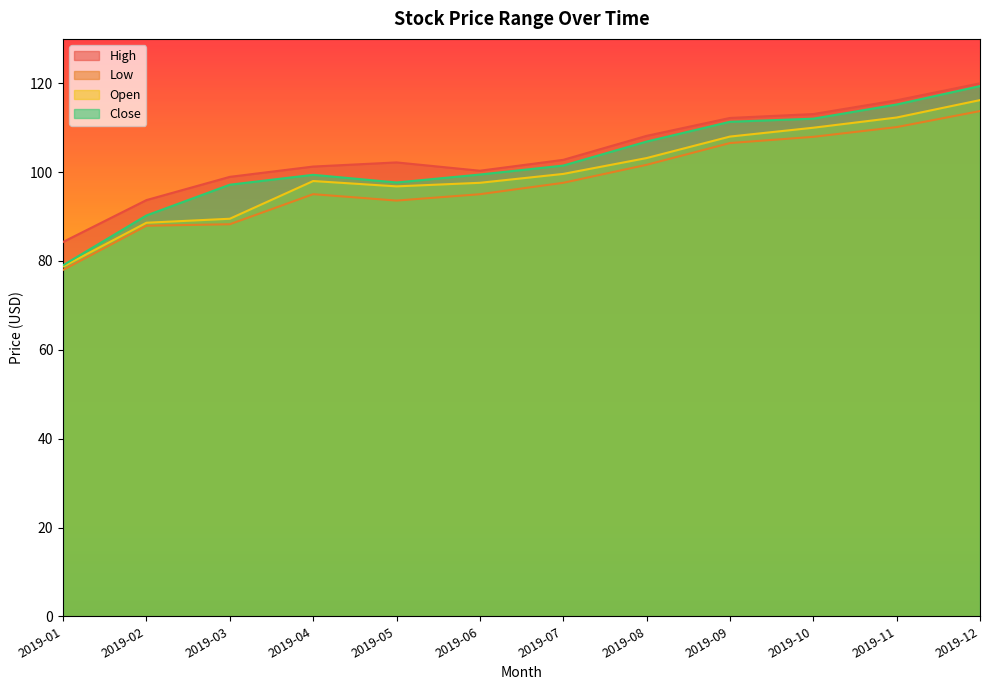

True or false: High and Low cross at least once.

False